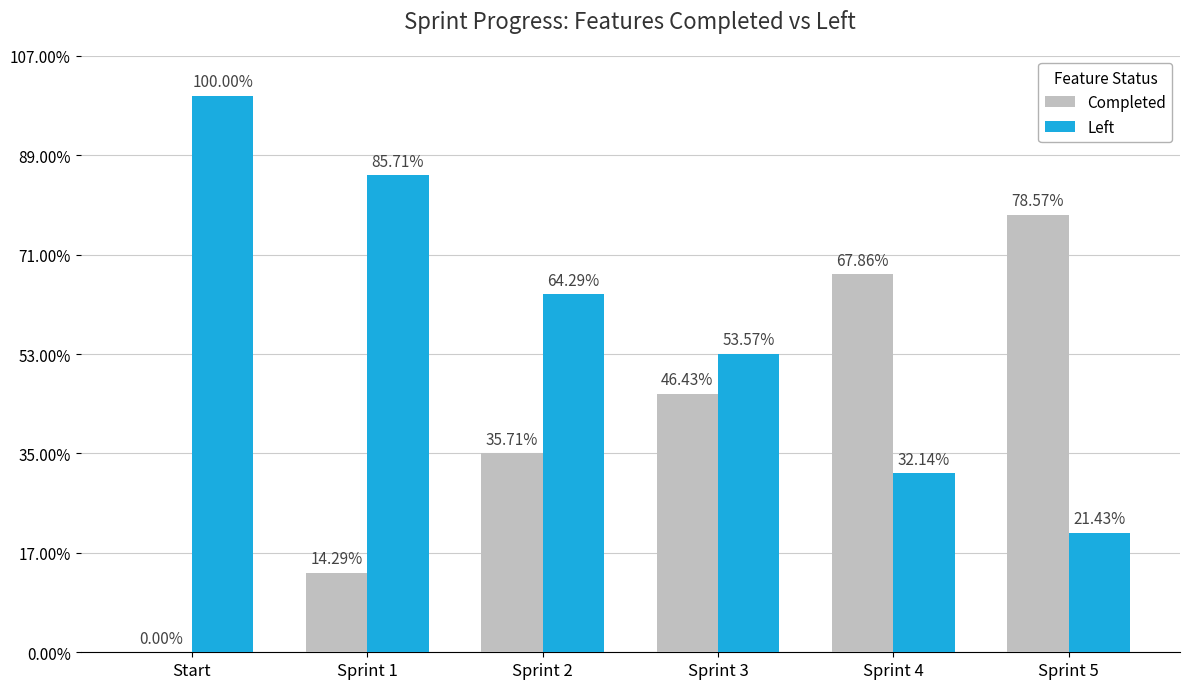

Which series has the largest total across all categories?

Left